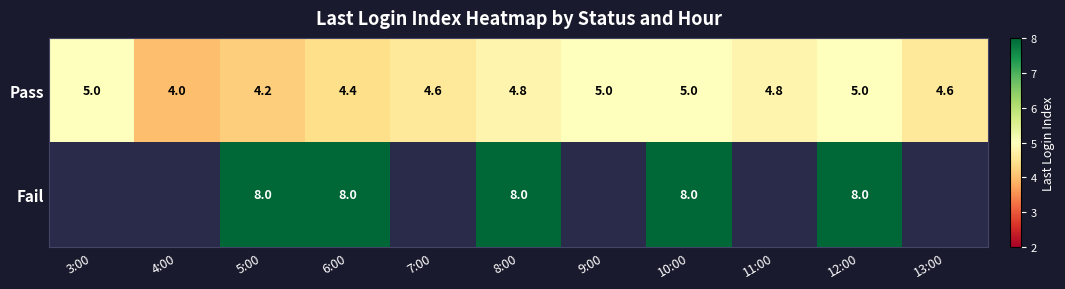

What is the difference between the highest and lowest values at 12:00?

3.0